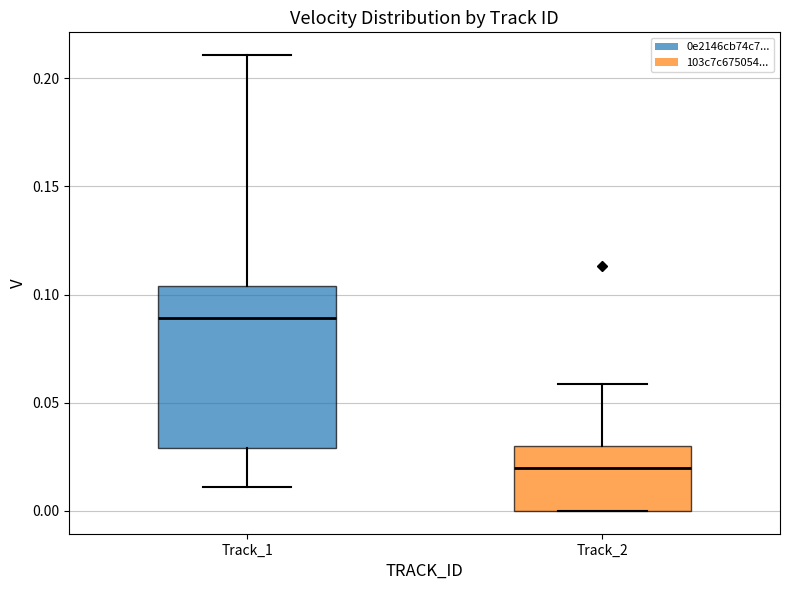

Where is the upper edge of the box for Track_1 on the y-axis? The values are not printed on the chart, so give them approximately, as read against the axis.

0.105